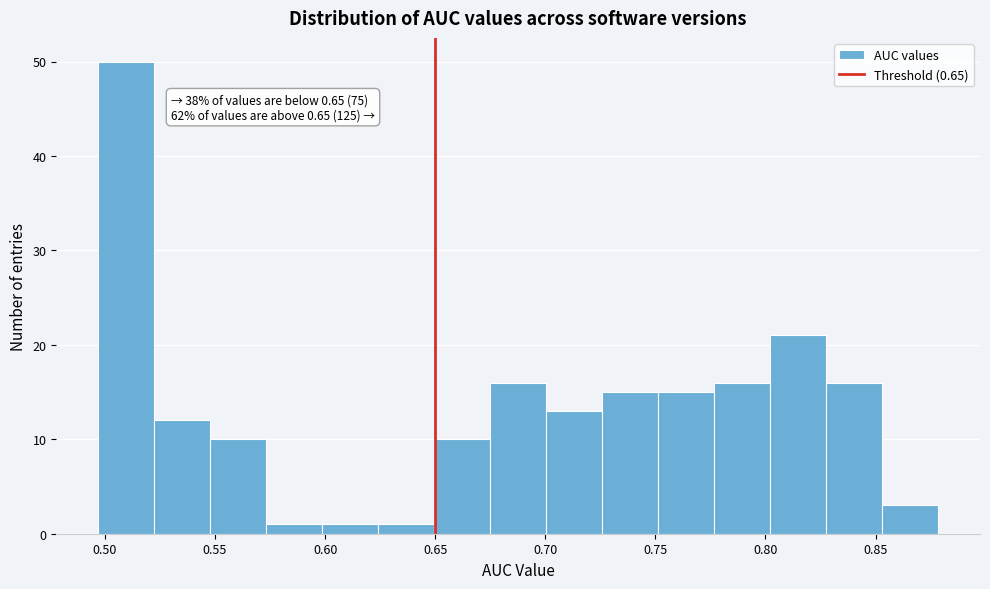

Which range on the x-axis has the tallest bar?

0.495 to 0.520